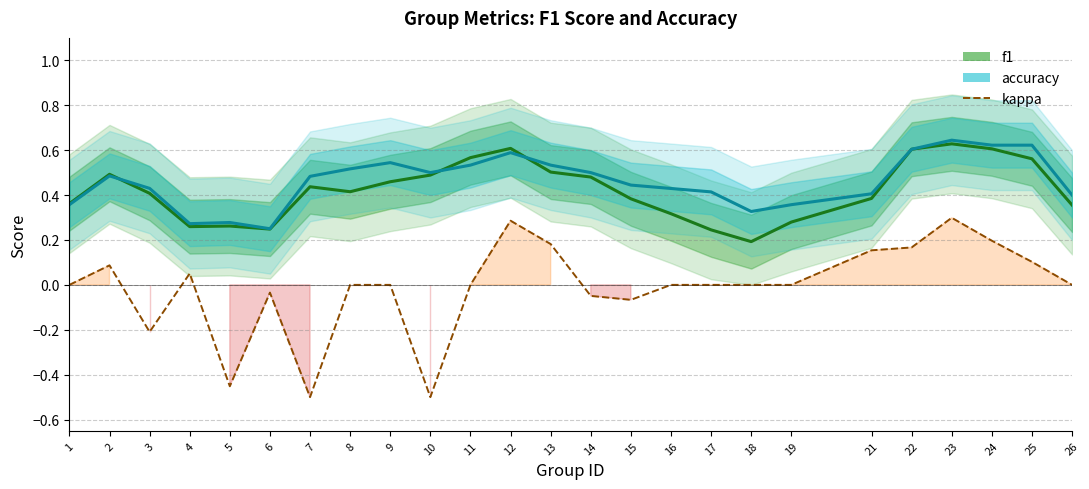

What is the difference between the second highest and second lowest values in the f1 series?

0.4